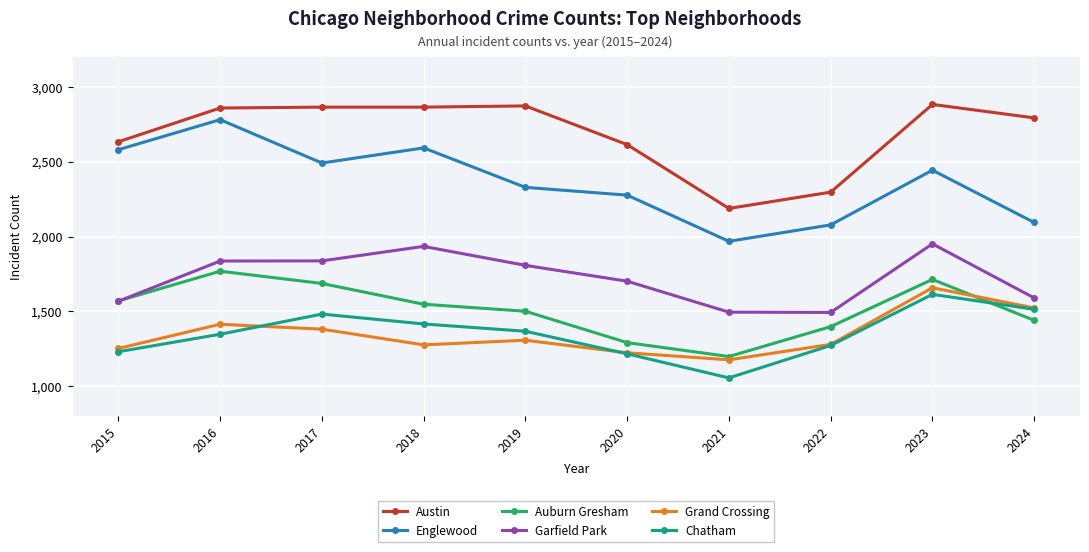

What is the greatest value displayed?

2884